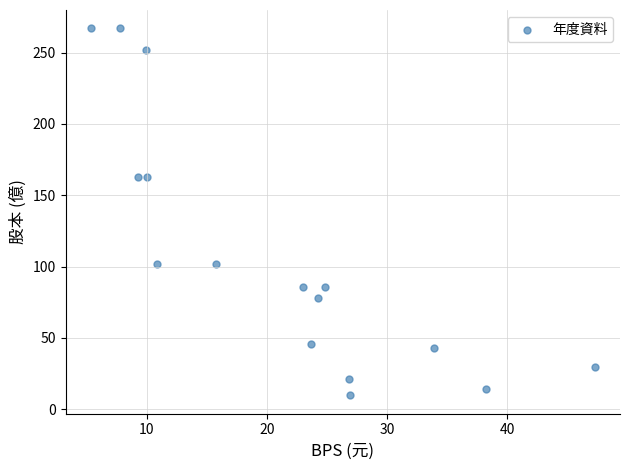

What is the range of Y values (max minus min)?

257.2